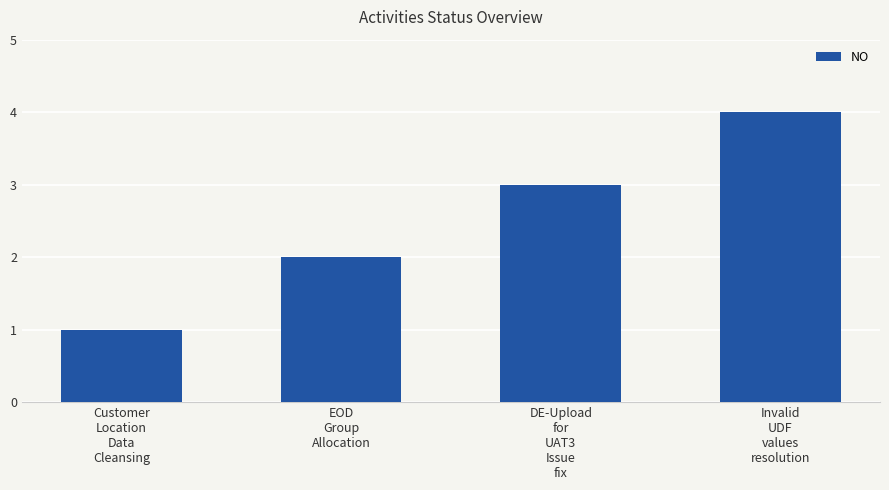

Does the chart contain stacked bars?

No